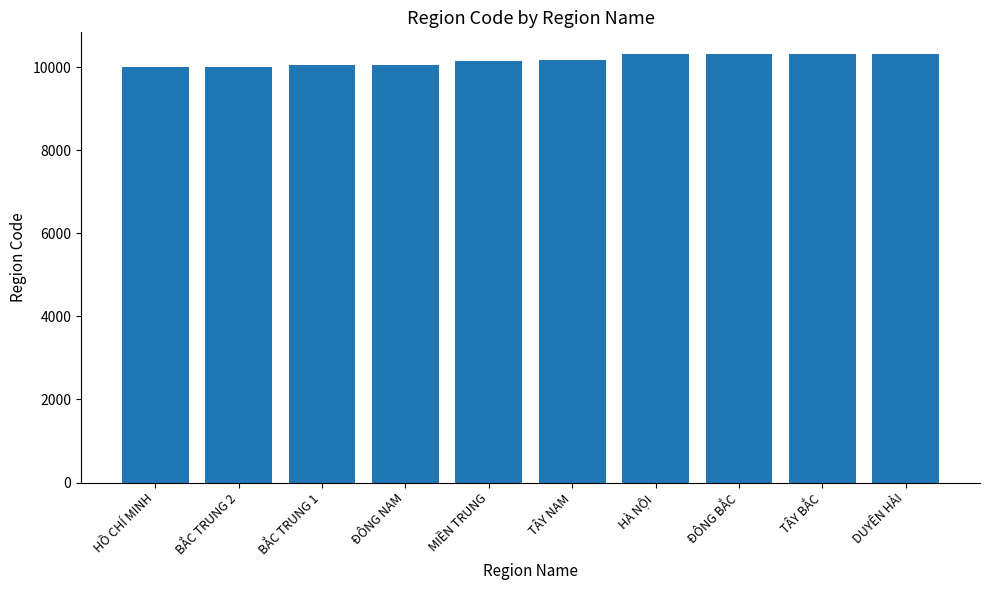

What is the change in value from BẮC TRUNG 2 to DUYÊN HẢI?

+313